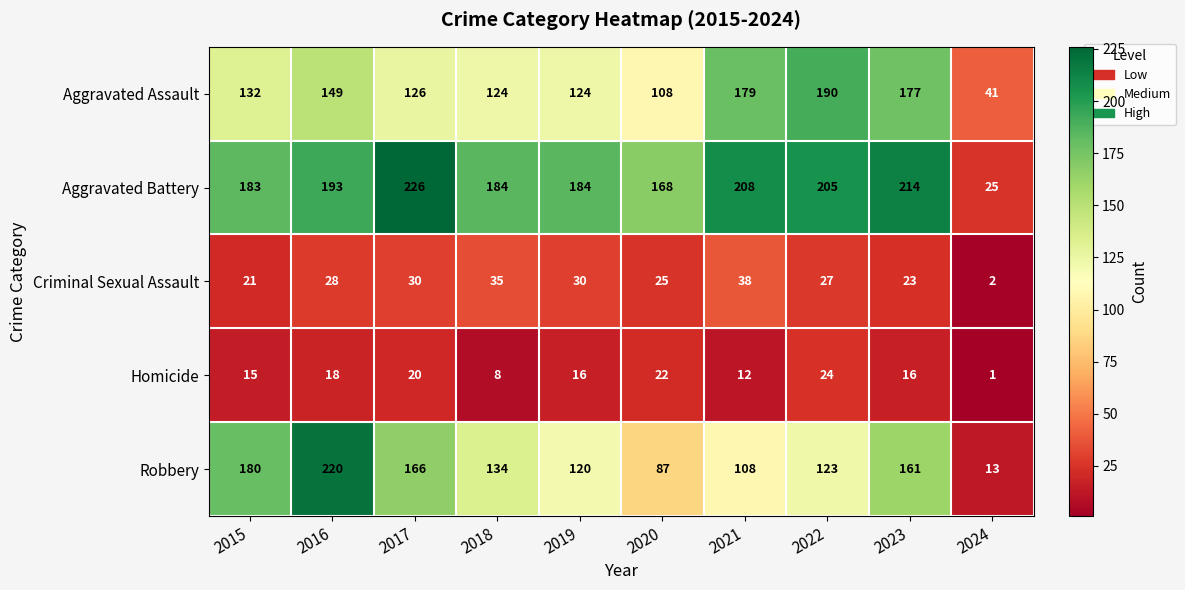

What is the sum of the Aggravated Assault values at 2018 and 2022?

314